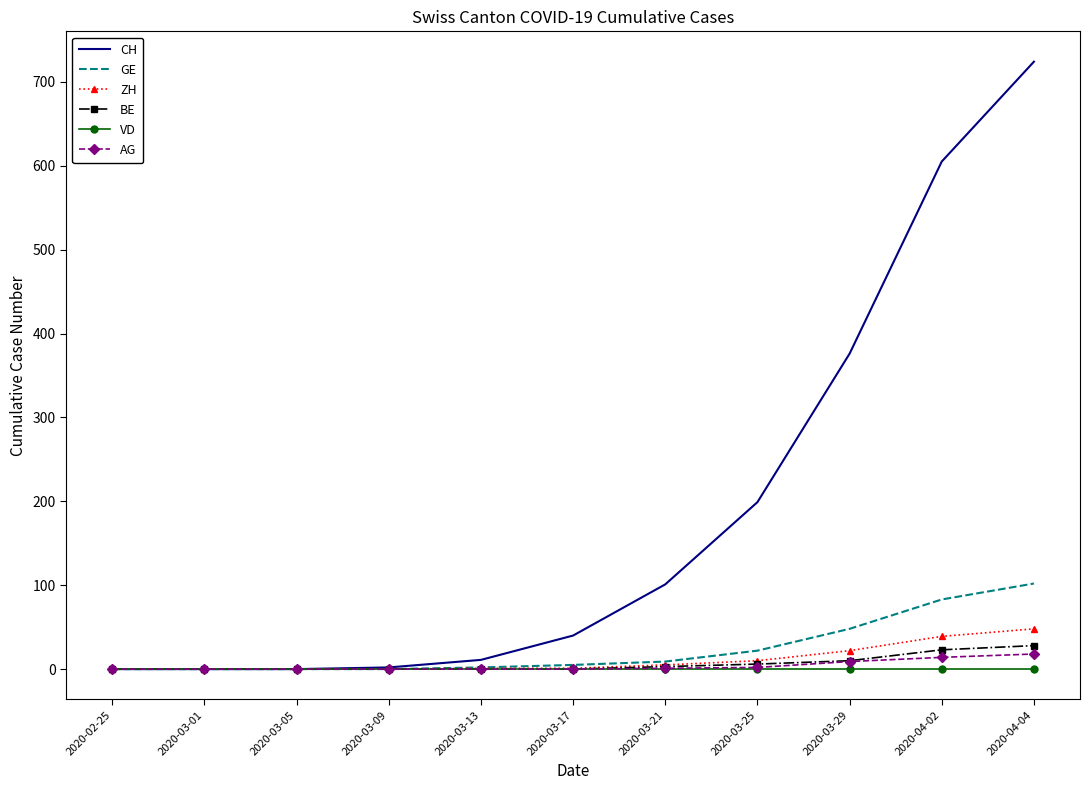

At which category is the sum across all series the highest?

2020-04-04